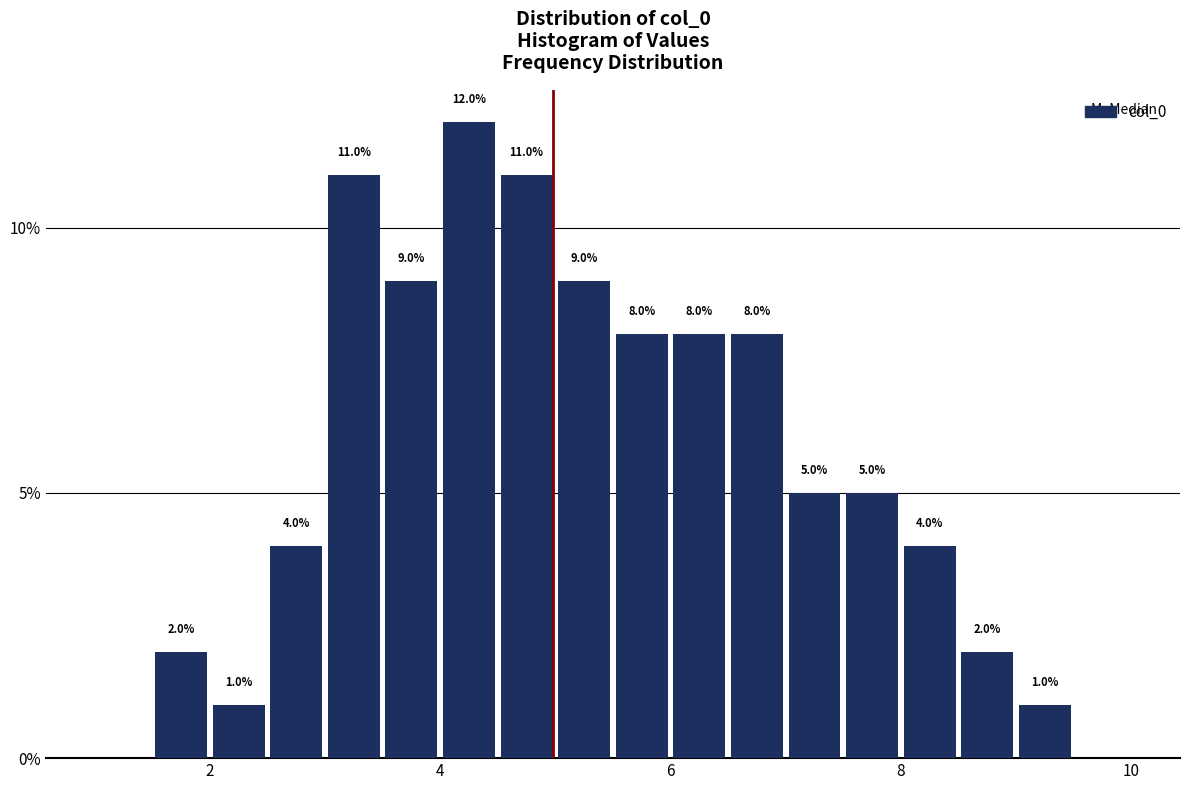

Around what value on the x-axis is the tallest bar? Give the approximate position of its centre, as read against the axis.

4.2